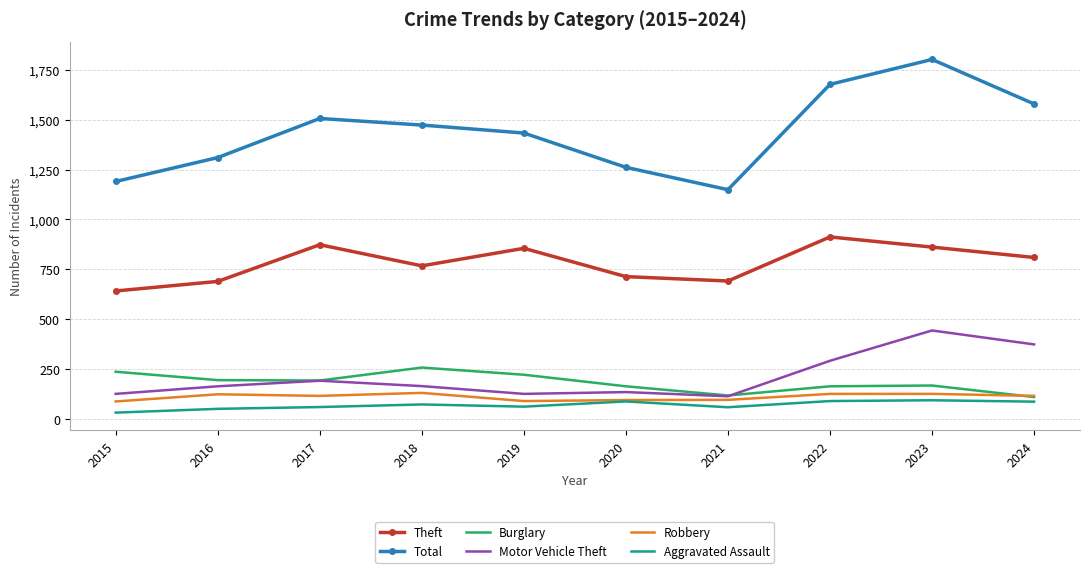

Which series has the largest total across all categories?

Total